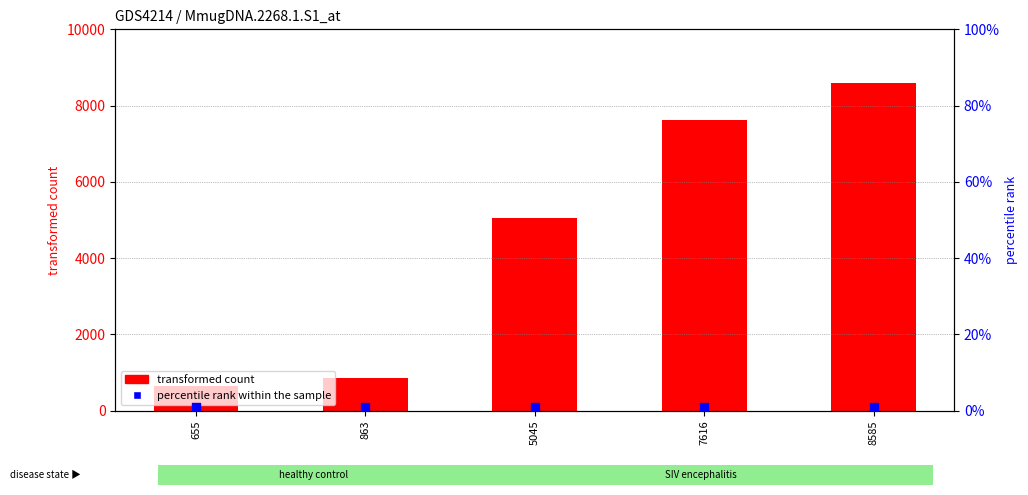

Which series contains the lowest Y value?

percentile rank within the sample